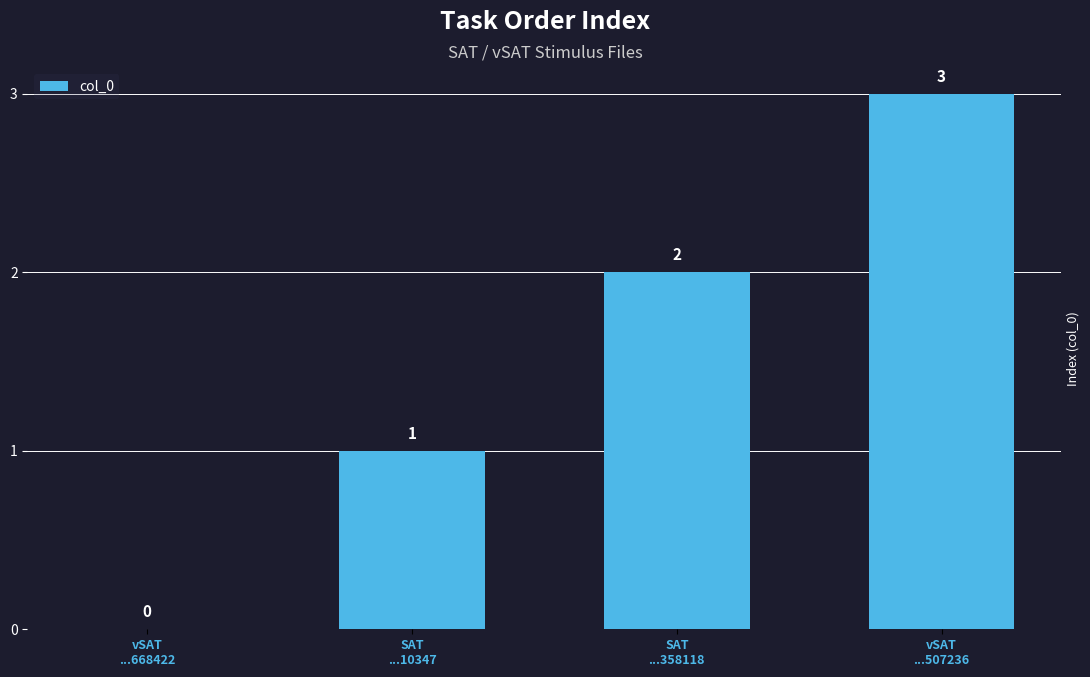

What is the greatest value displayed?

3